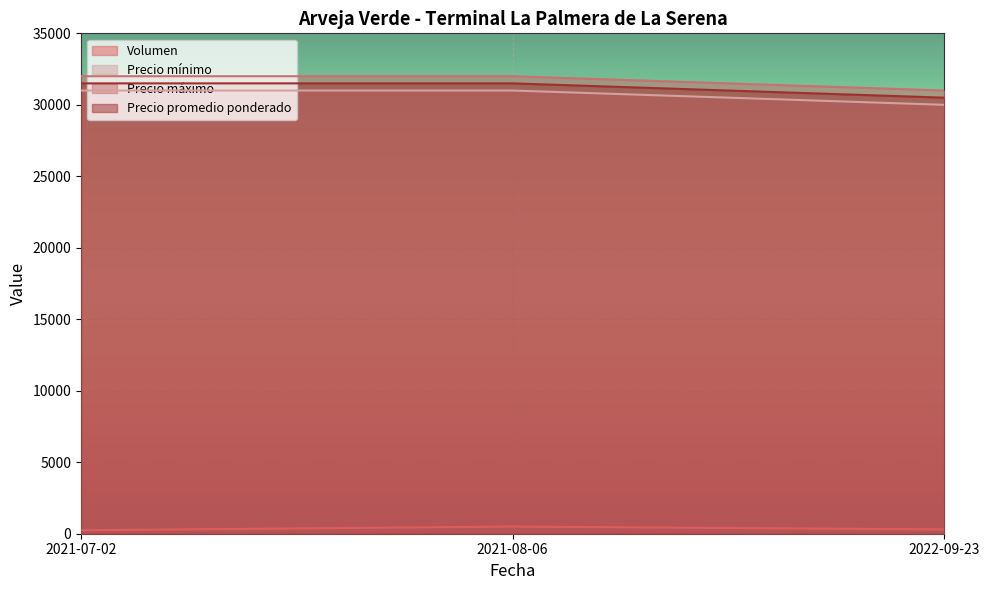

Is the value of Precio máximo at 2021-08-06 greater than the value of Precio promedio ponderado at 2021-08-06?

Yes